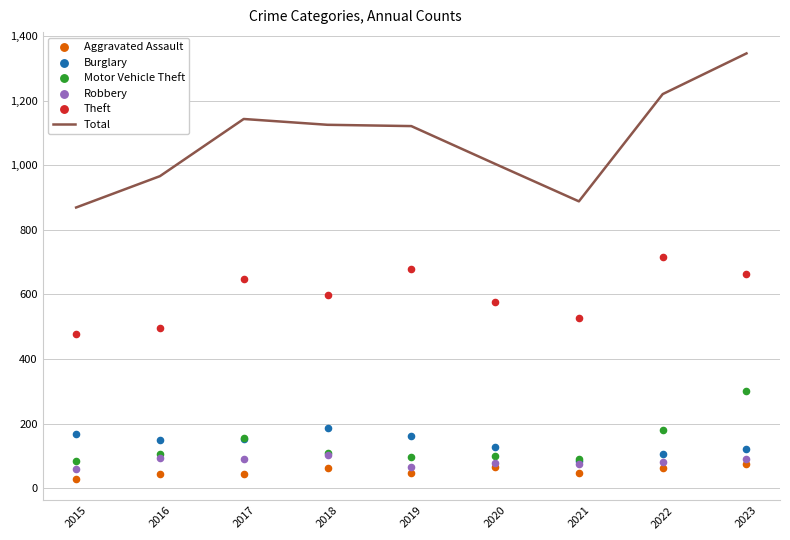

What is the total value across all series at 2023?

2597